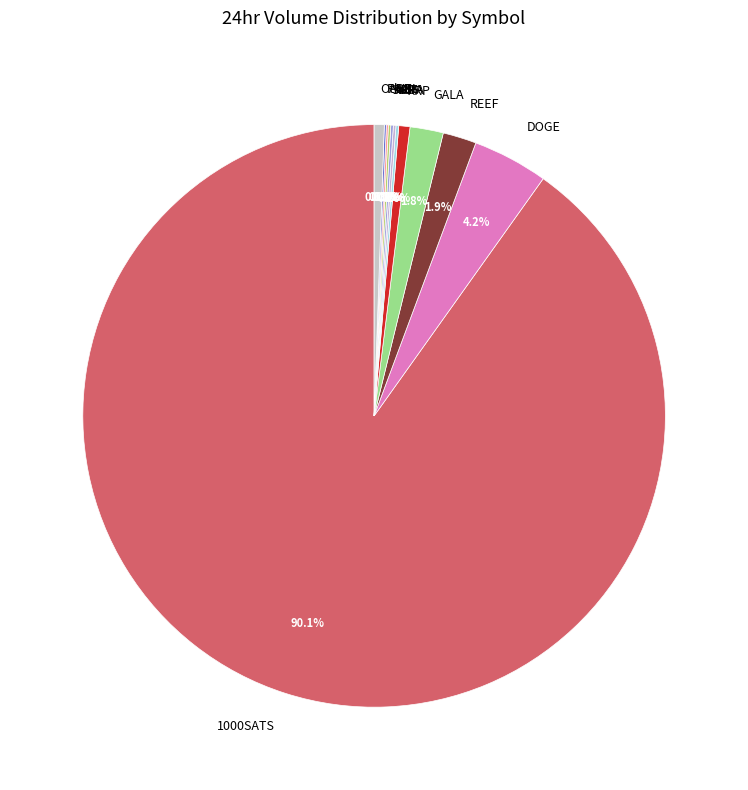

What portion of the pie excludes DOGE?

95.8%